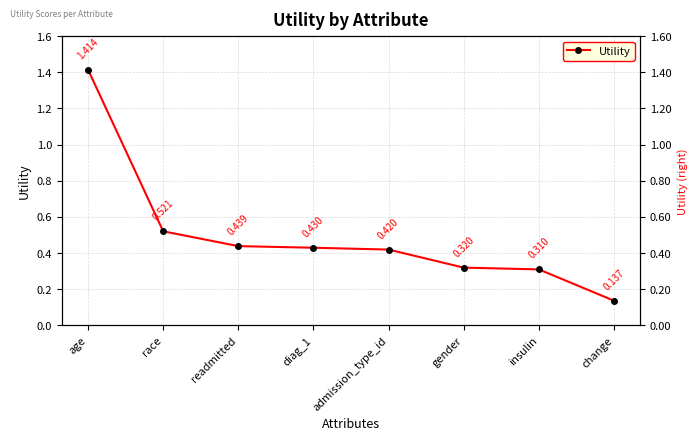

What is the difference between the maximum and minimum values?

1.3